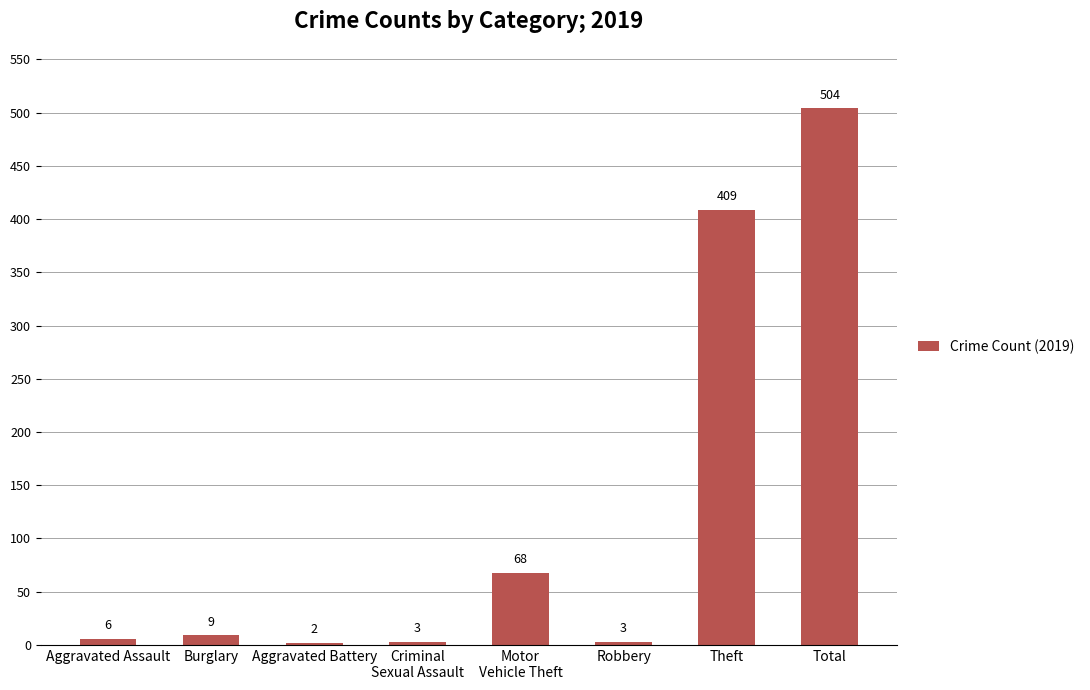

True or false: the data shows 6 at Aggravated Assault.

True